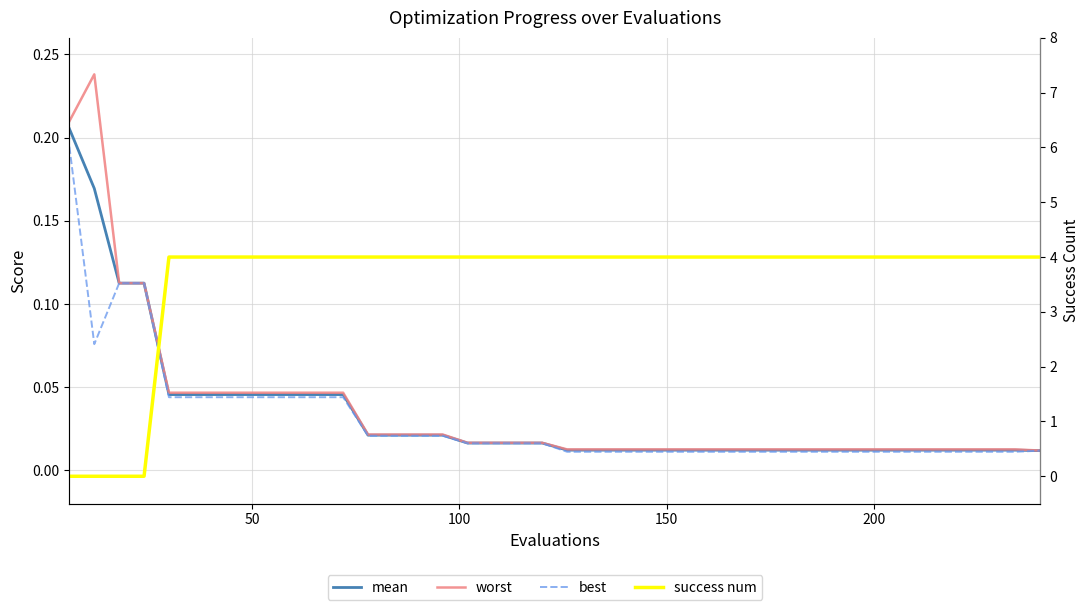

What are all the series names shown in the legend?

mean, worst, best, success num